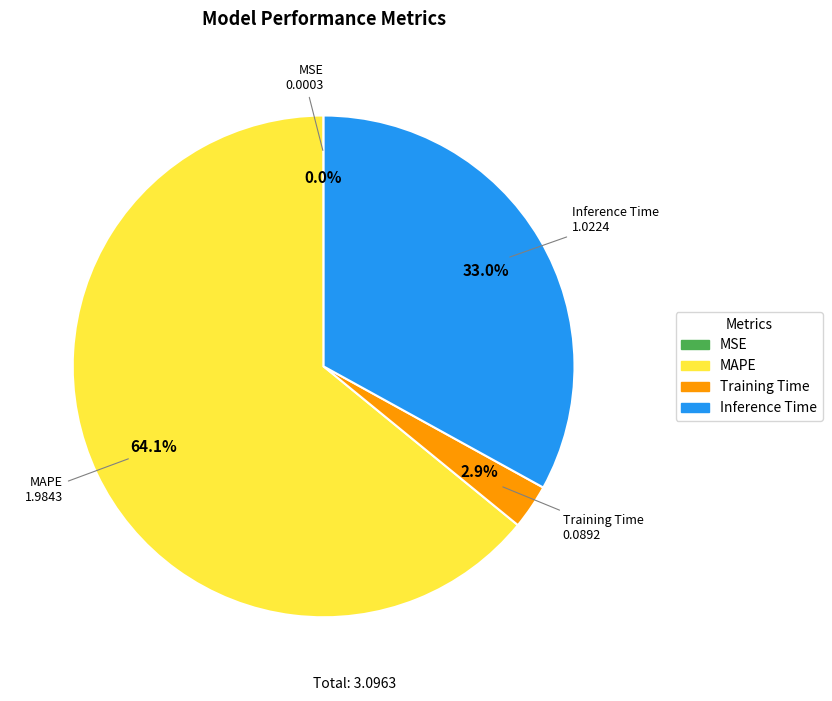

What is the ratio of the value at Inference Time to the value at MAPE?

0.5